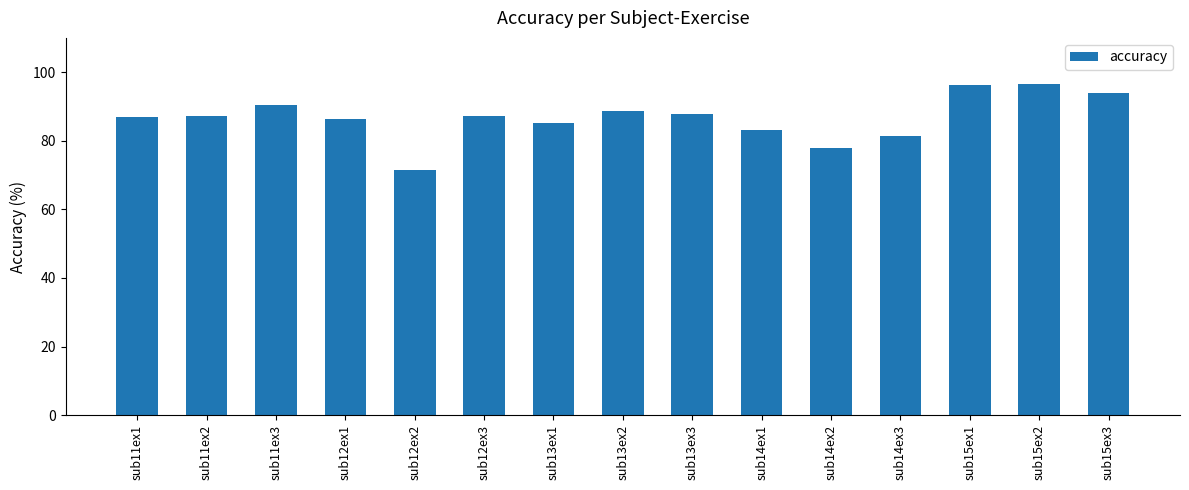

Is it true that the value at sub13ex3 is 120.9?

False